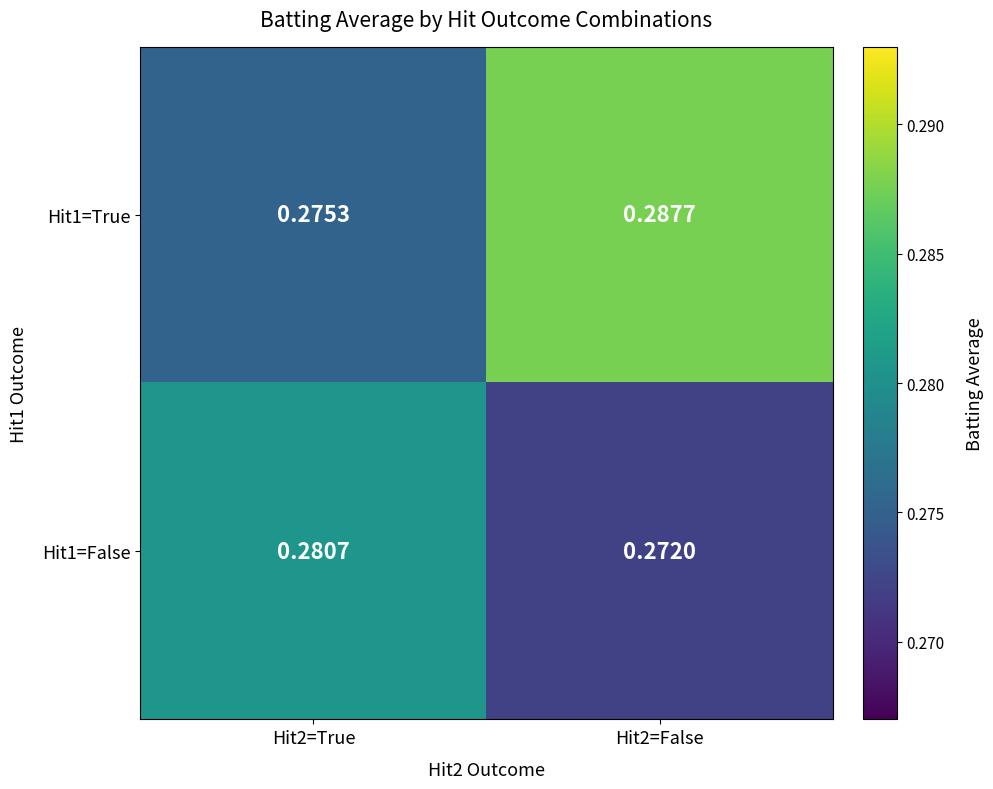

Is the value of Hit1=True at Hit2=False greater than the value of Hit1=False at Hit2=False?

Yes